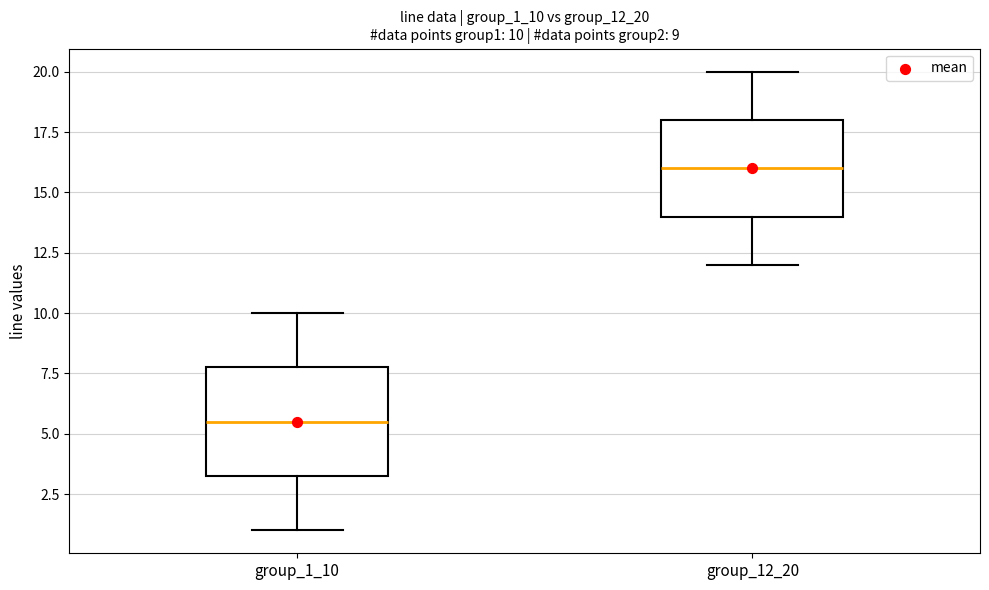

Which box's median line is the highest?

group_12_20